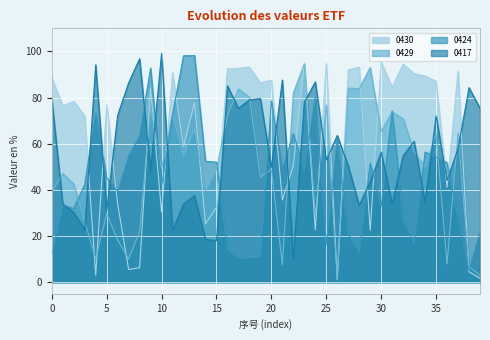

After their last crossing, which series has the higher values: 0430 or 0417?

0417